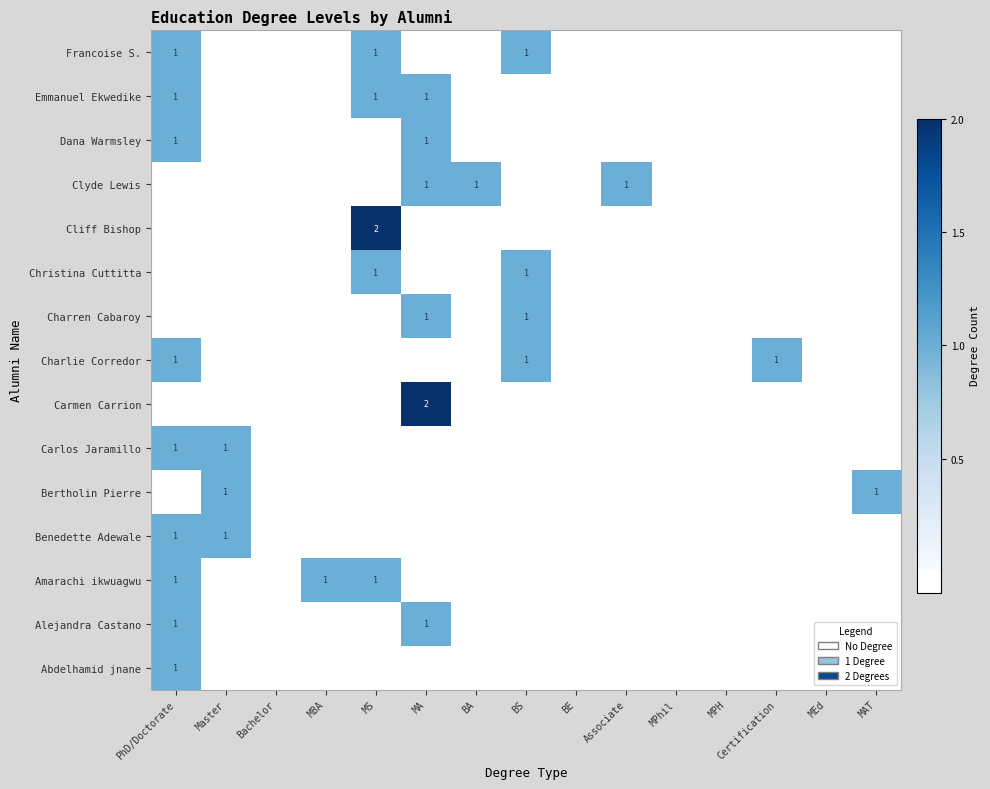

The Alejandra Castano series shows 0 at PhD/Doctorate. True or false?

False